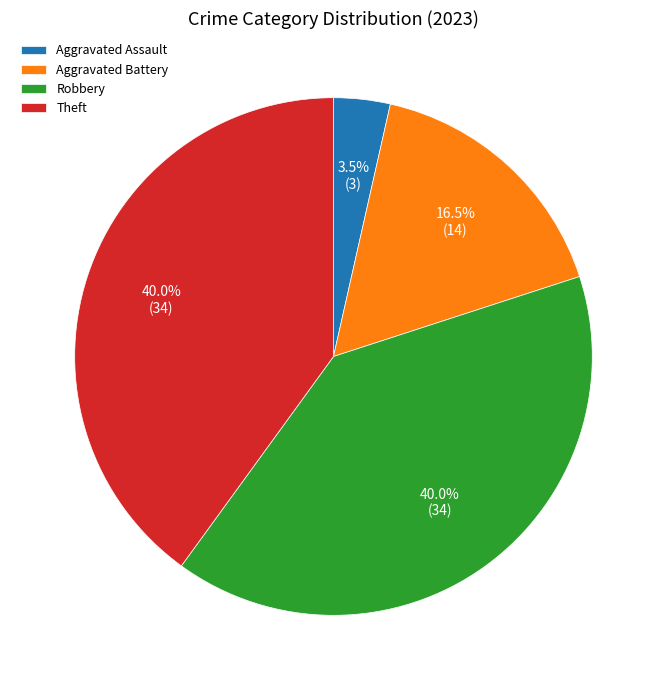

Does any single category account for the majority?

No